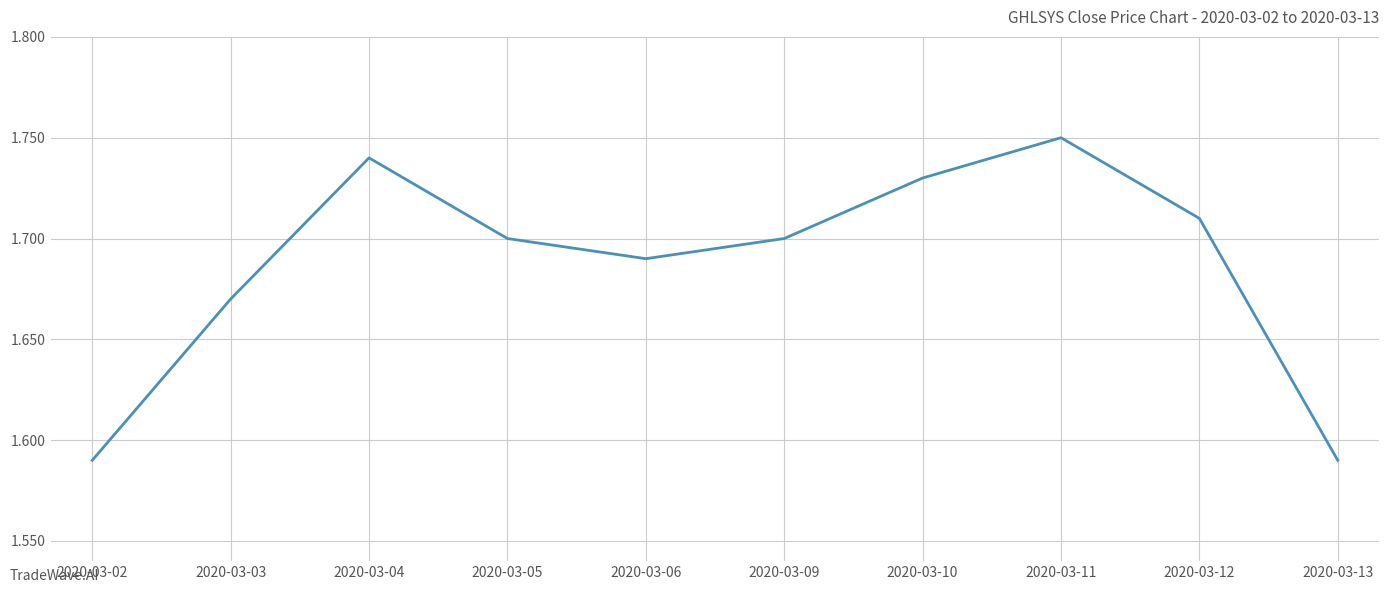

Which label corresponds to the largest value in the chart?

2020-03-11